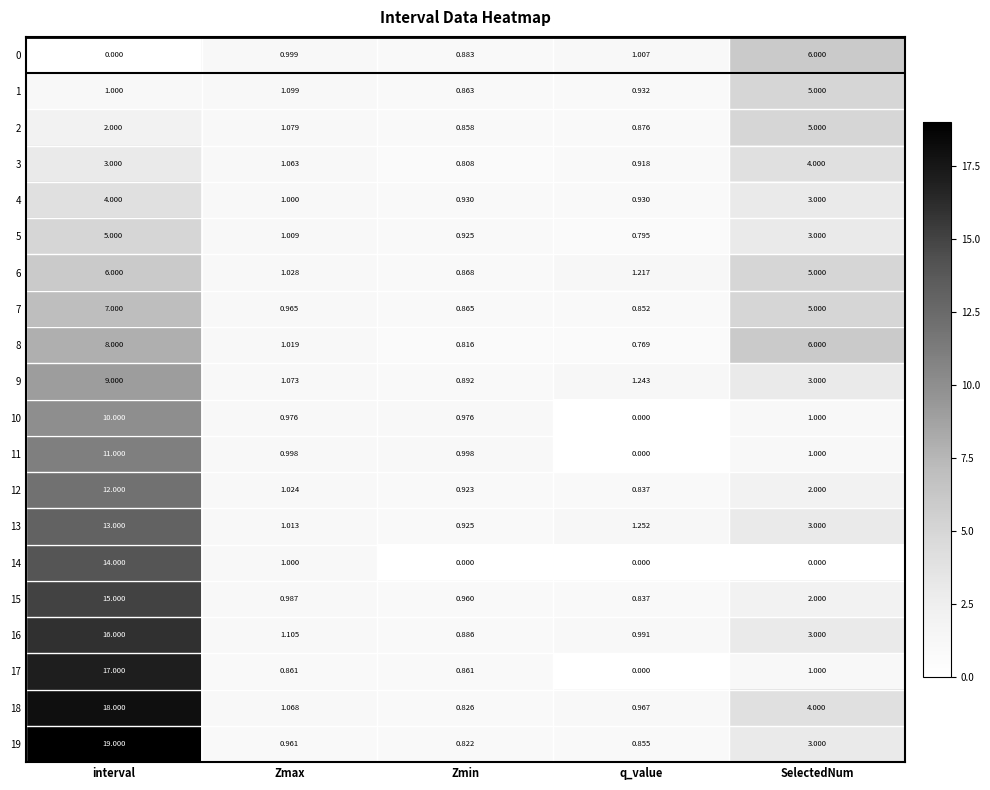

At which label does 13 reach its minimum?

Zmin